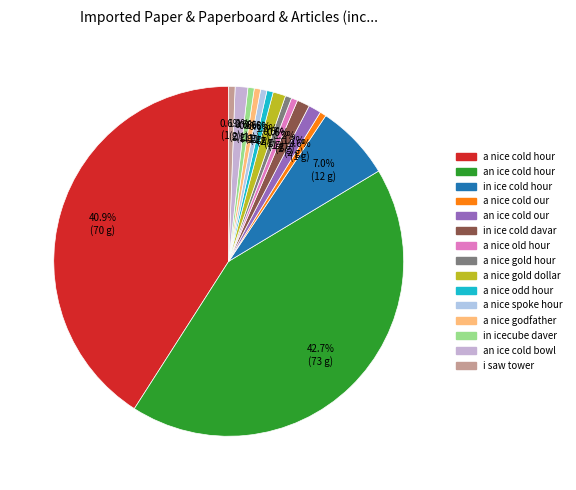

To the nearest percent, what is the average slice percentage?

7%